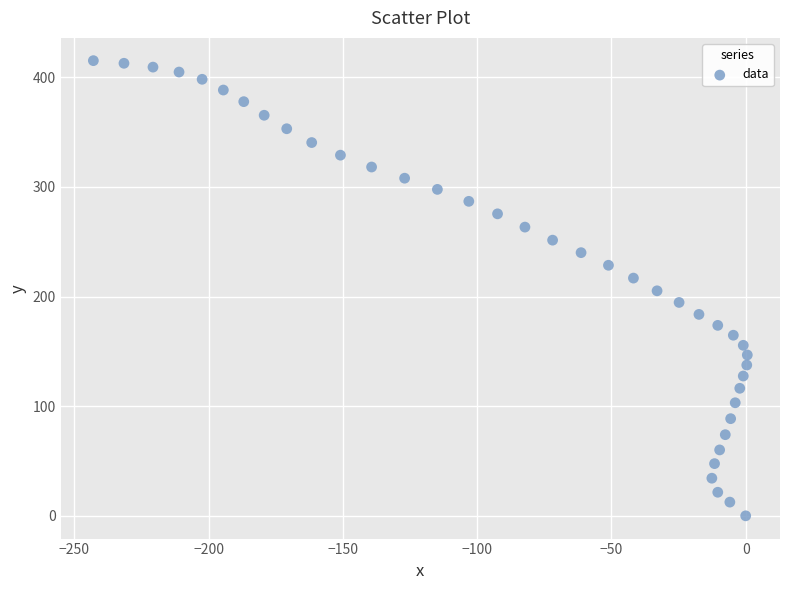

What is the range of Y values (max minus min)?

415.1